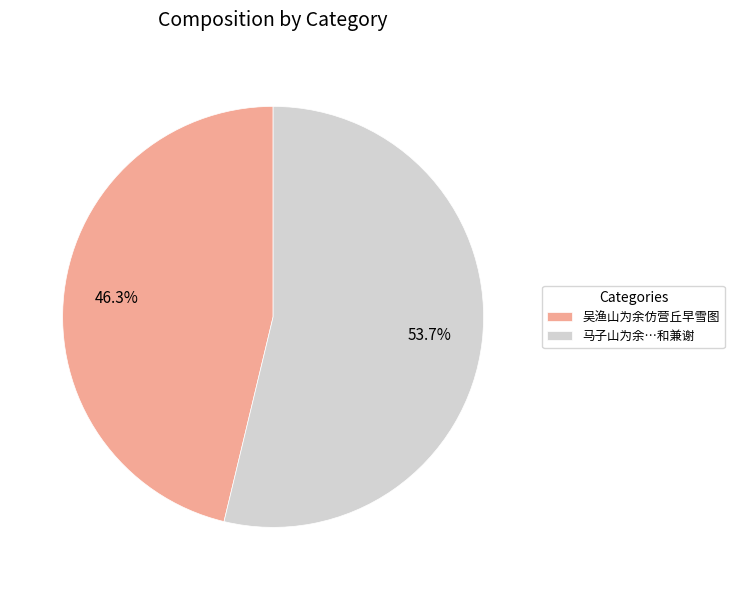

How many segments does this pie chart have?

2